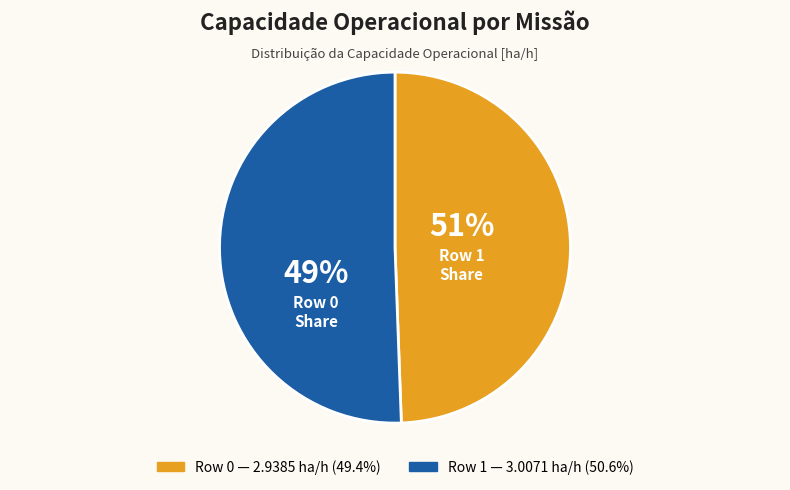

Which has a higher value, Row 1 or Row 0?

Row 1